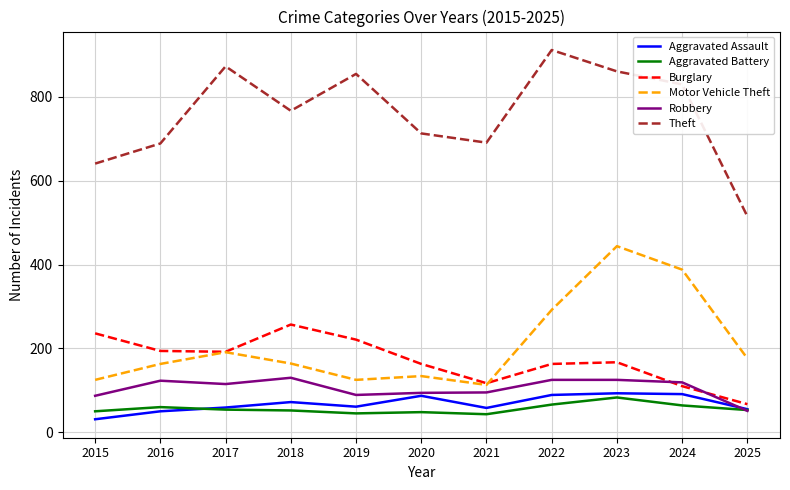

Where is Motor Vehicle Theft nearest to the value 278?

2022